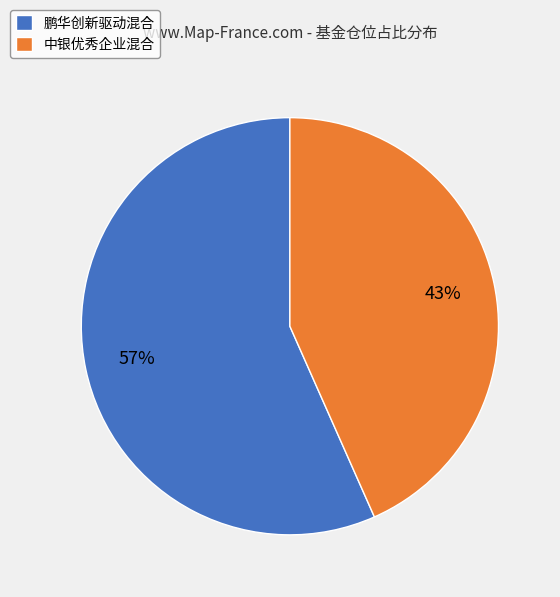

Rank the categories by value from lowest to highest.

中银优秀企业混合, 鹏华创新驱动混合